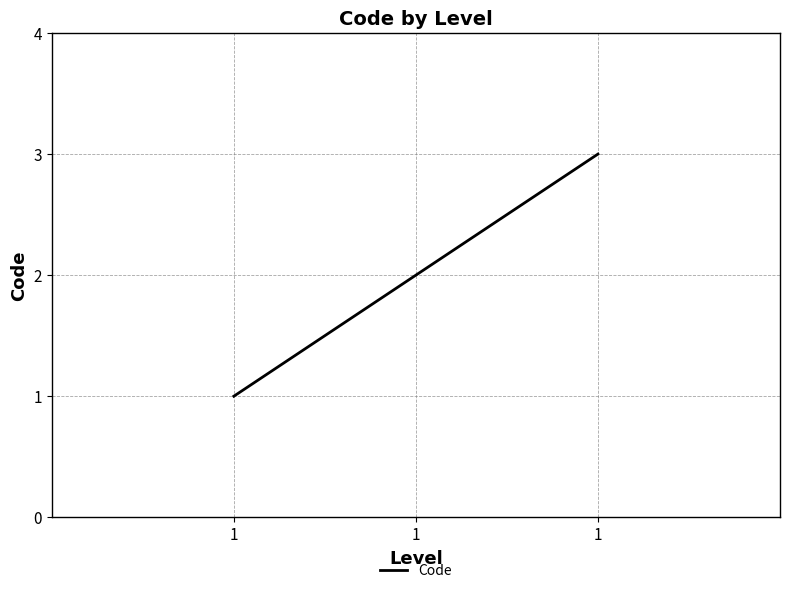

Count the number of data series in this chart.

1